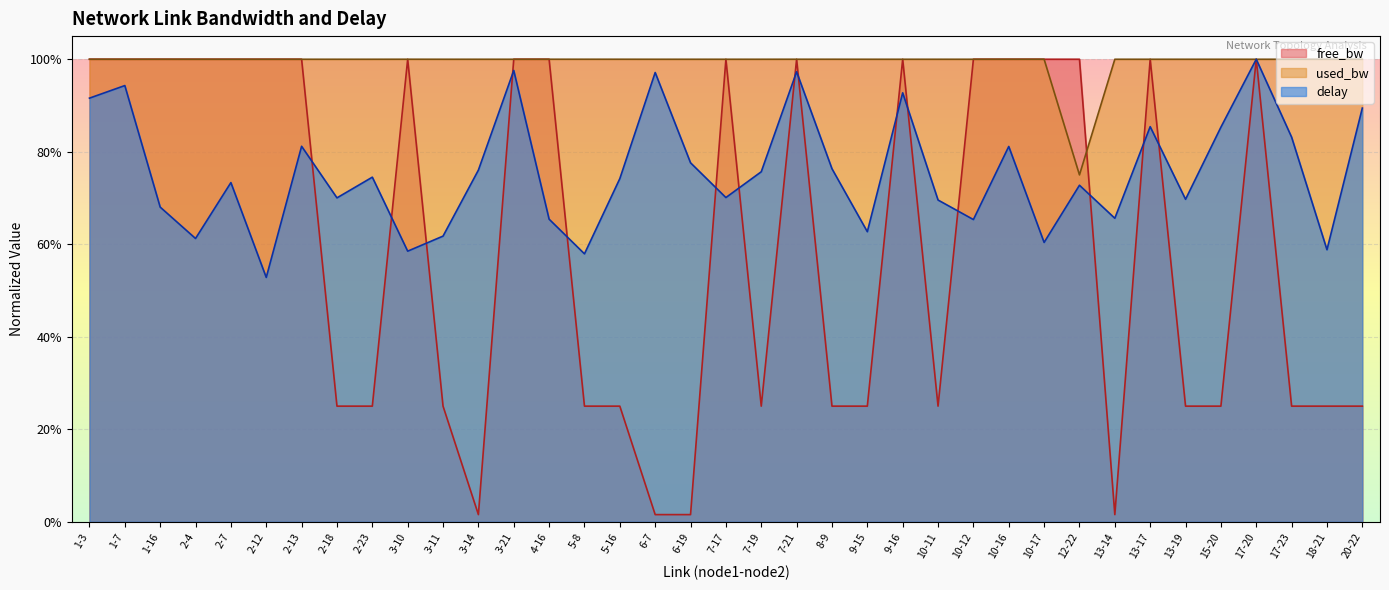

What is the sum of the used_bw values at 2-7 and 3-21?

2.0